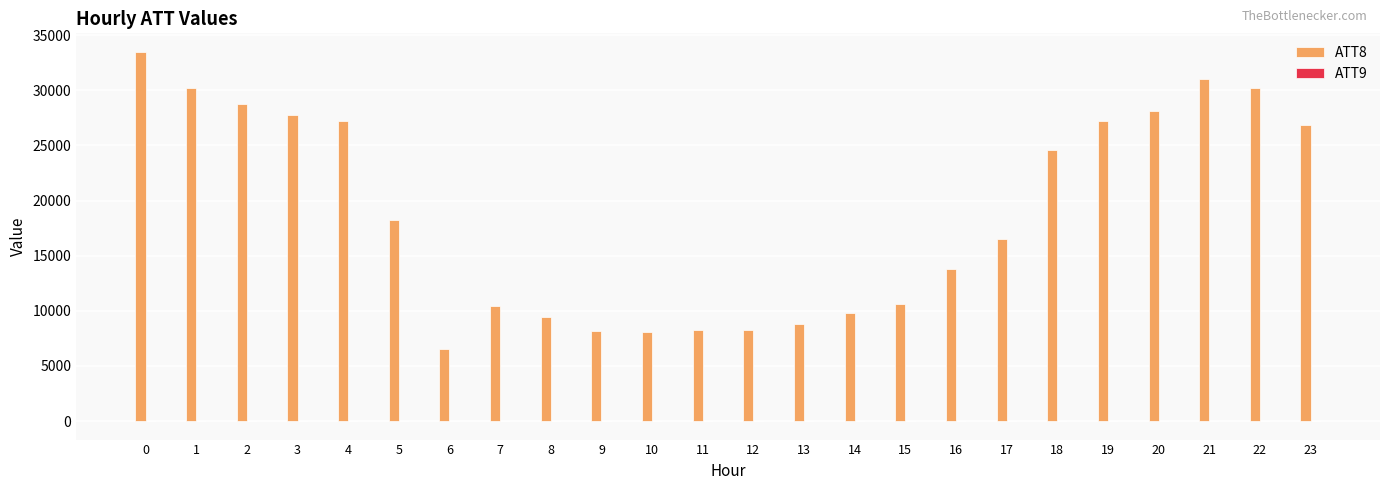

What is the greatest value displayed?

33500.0